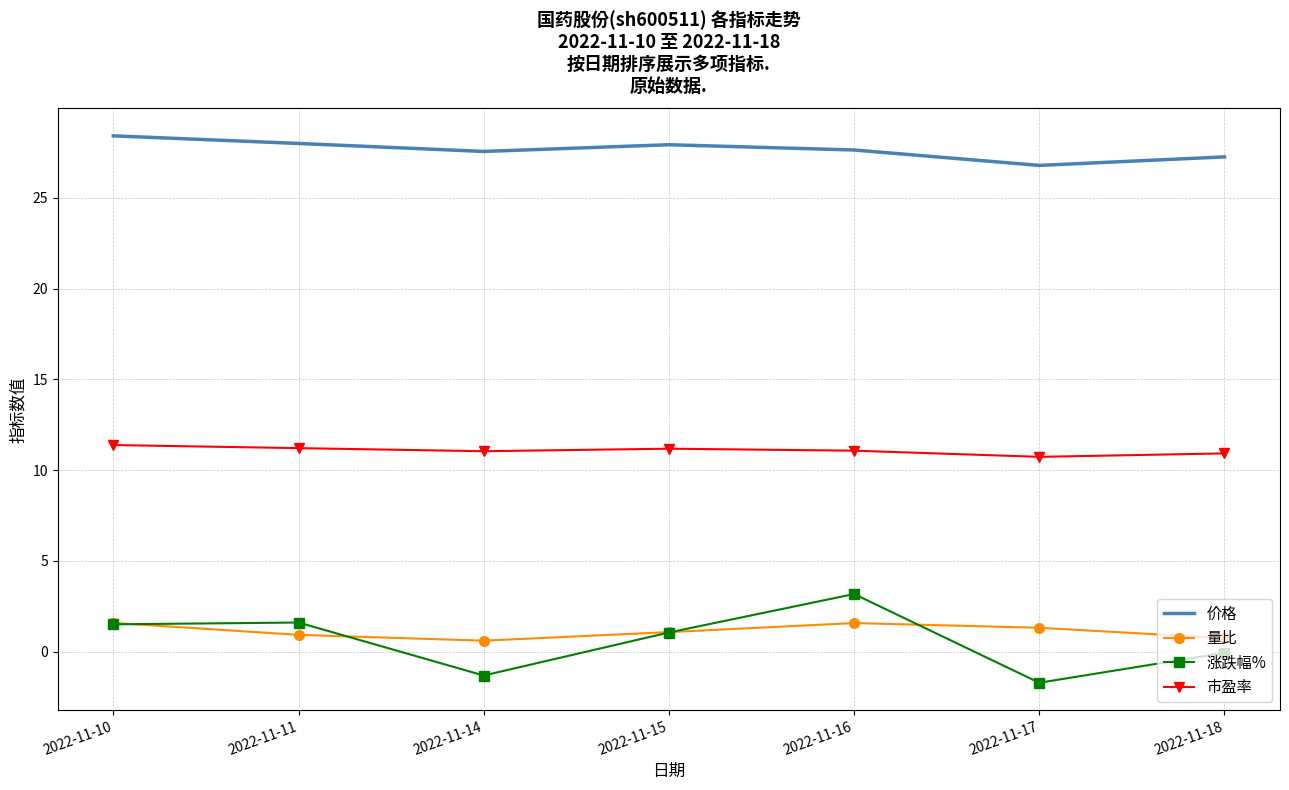

Is the value of 涨跌幅% at 2022-11-14 greater than the value of 量比 at 2022-11-15?

No